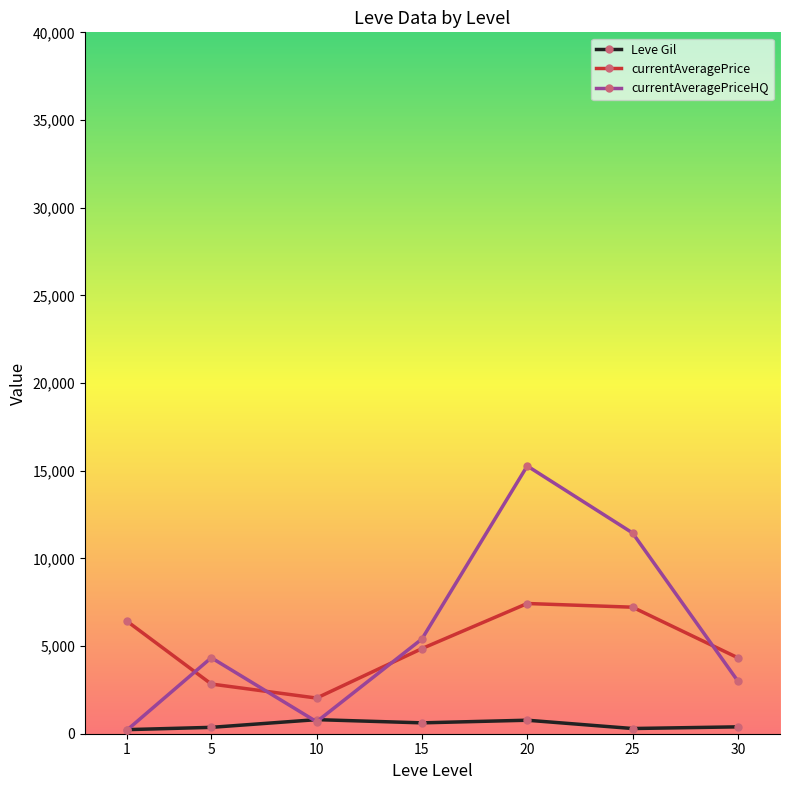

At which category is the sum across all series the highest?

20